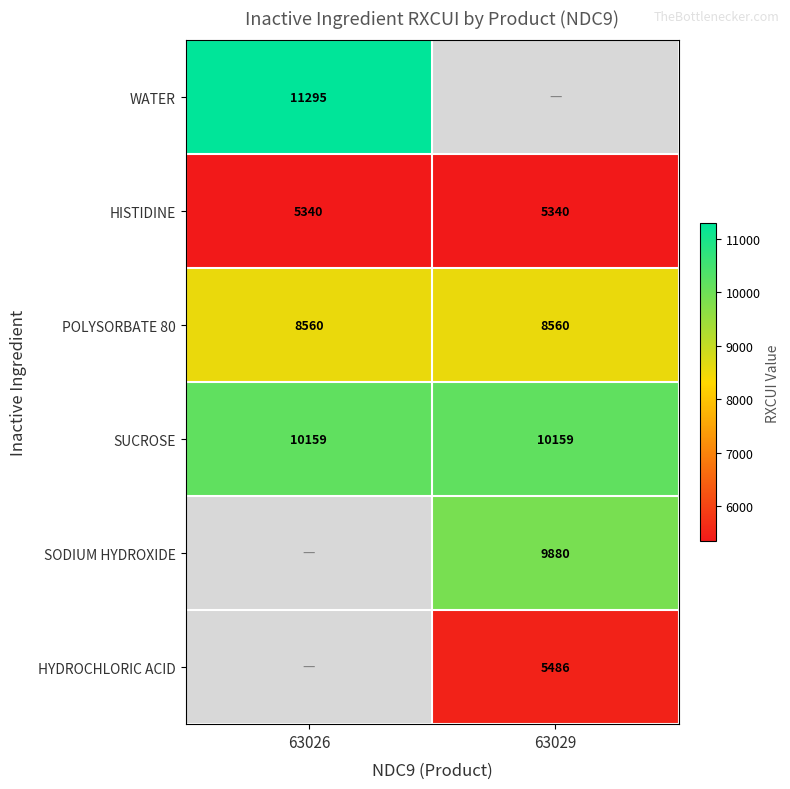

Is the value of WATER at 63026 greater than the value of SUCROSE at 63029?

Yes